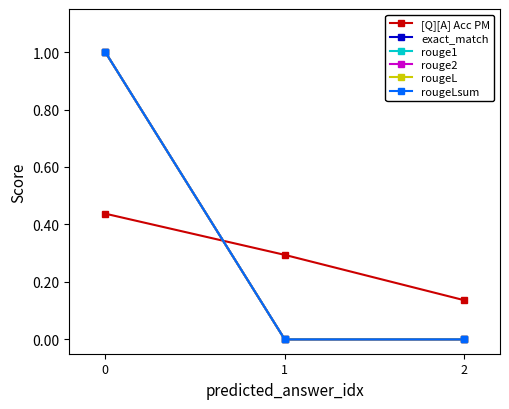

List the series in order of their peak value, highest first.

exact_match, rouge1, rouge2, rougeL, rougeLsum, [Q][A] Acc PM